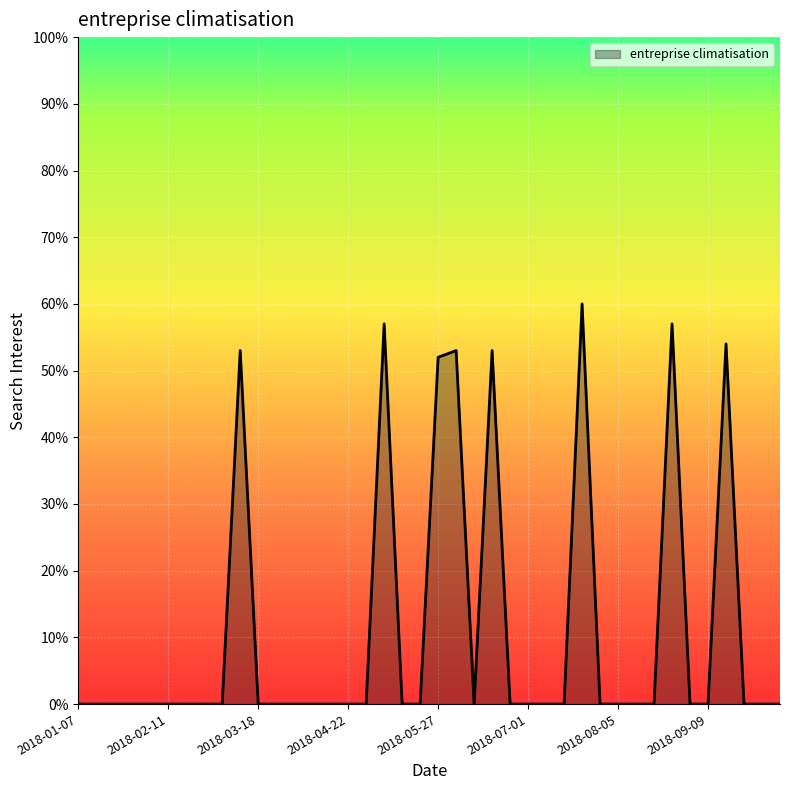

What is the difference between the maximum and second lowest values?

60